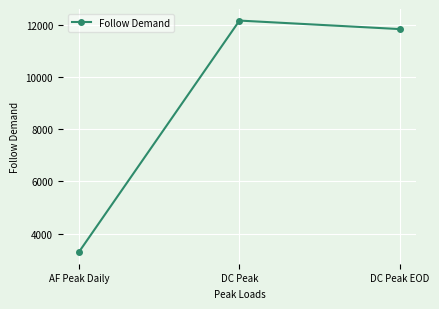

Which category has the lowest value across all series?

AF Peak Daily